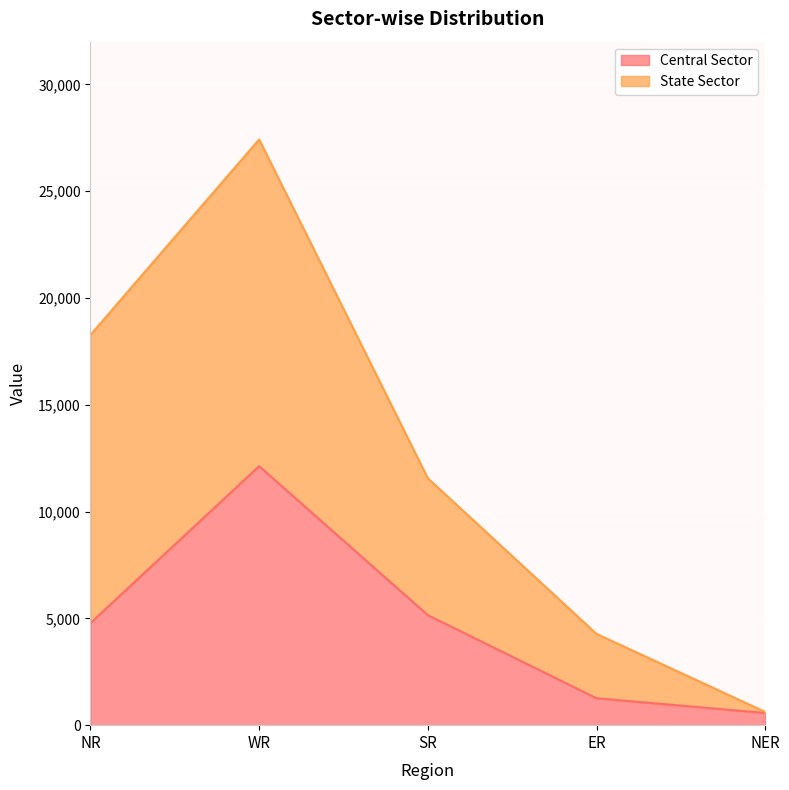

How many data points are above 4781?

2